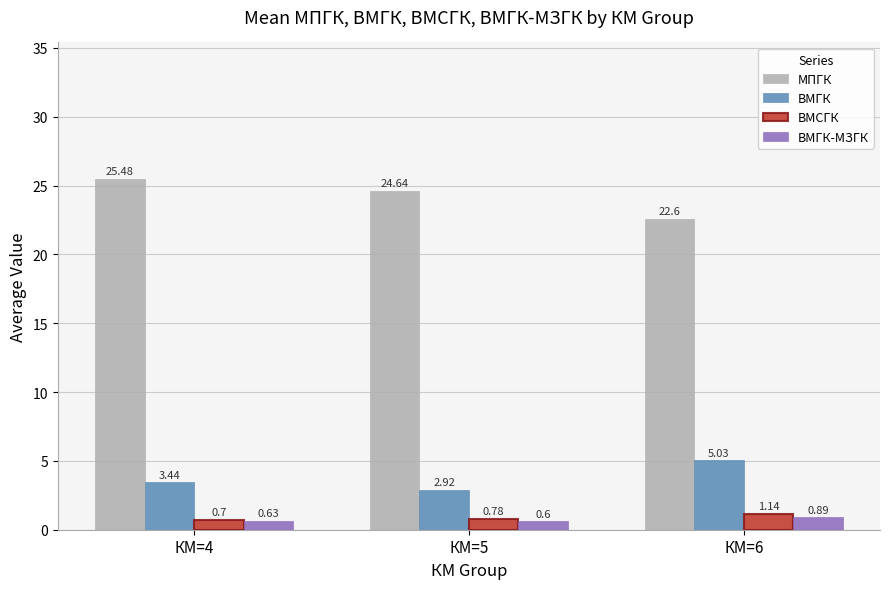

At which category does the chart reach its peak across all series?

КМ=4